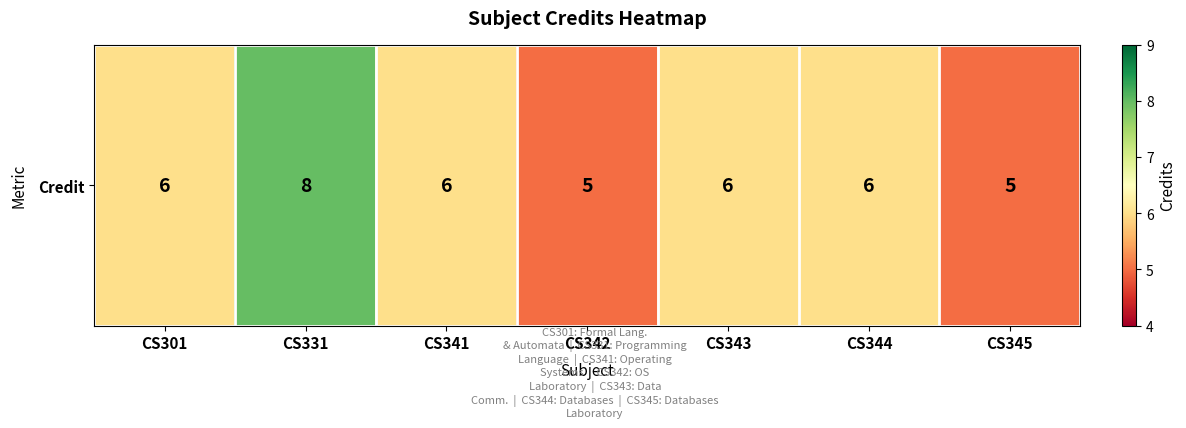

What value does the data have at CS301?

6